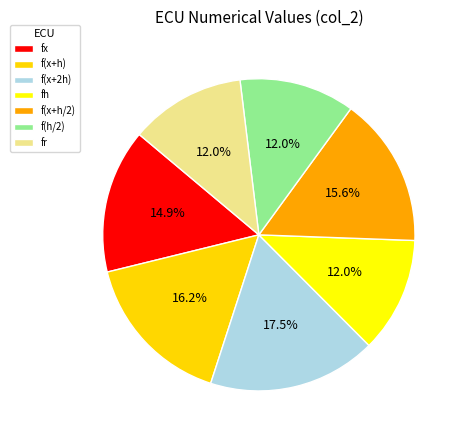

To the nearest percent, what portion does fh represent?

12%